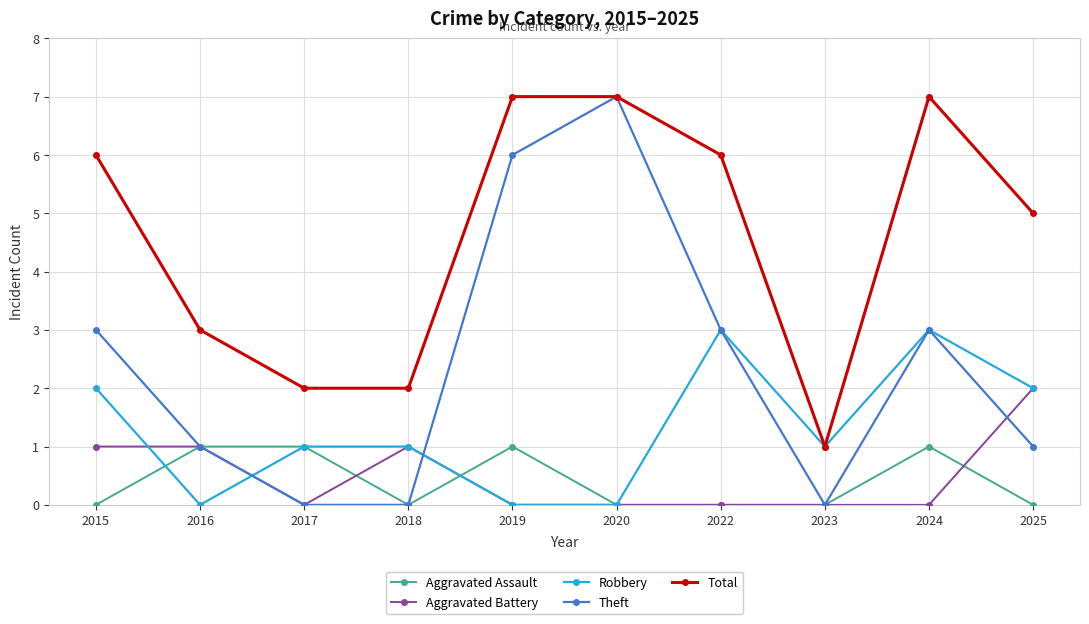

What is the greatest value displayed?

7